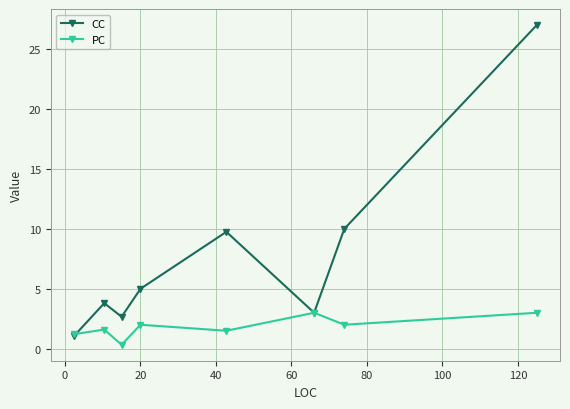

What is the highest value of the CC series?

27.0